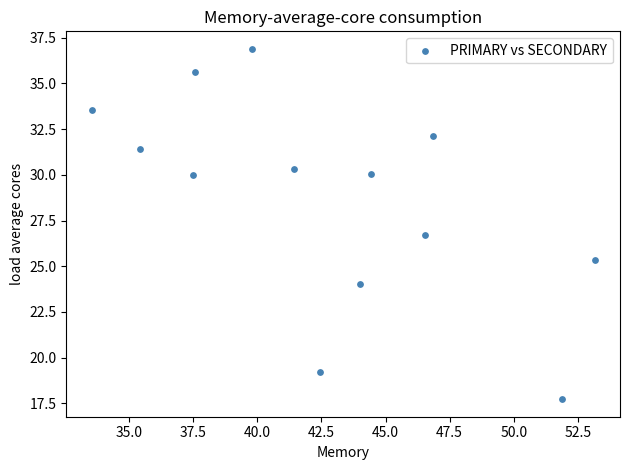

What Y value in the scatter plot is closest to 27?

26.7